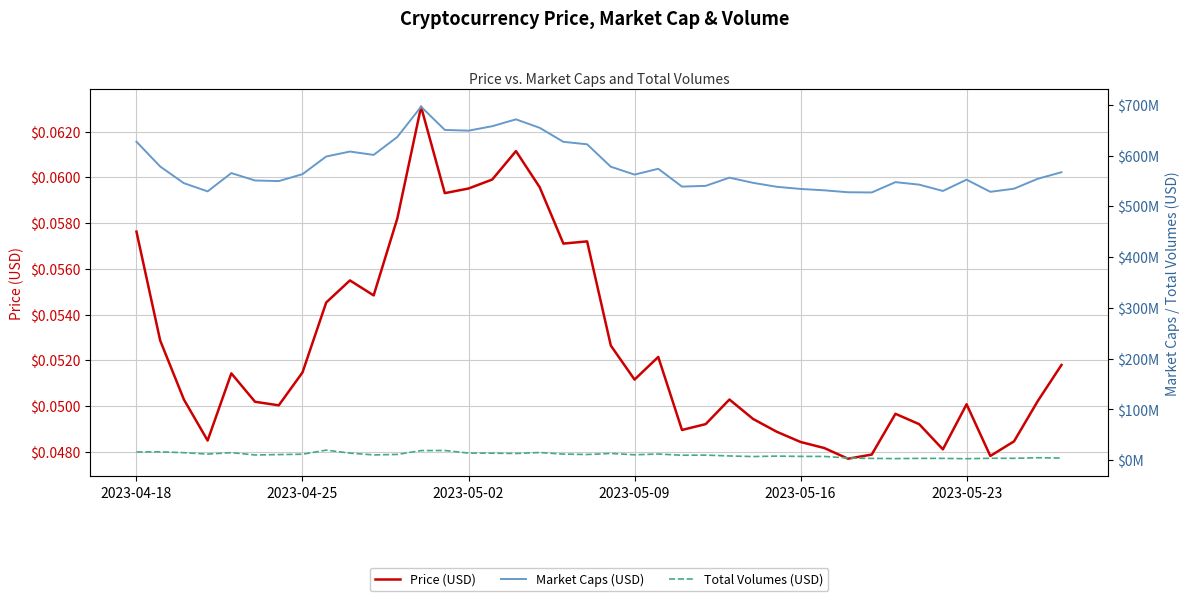

True or false: Market Caps (USD) and Total Volumes (USD) cross at least once.

False